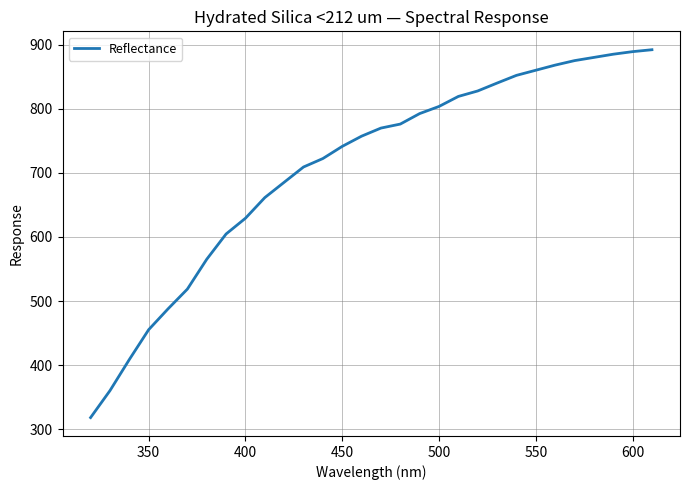

What is the difference between the maximum and minimum values?

573.8